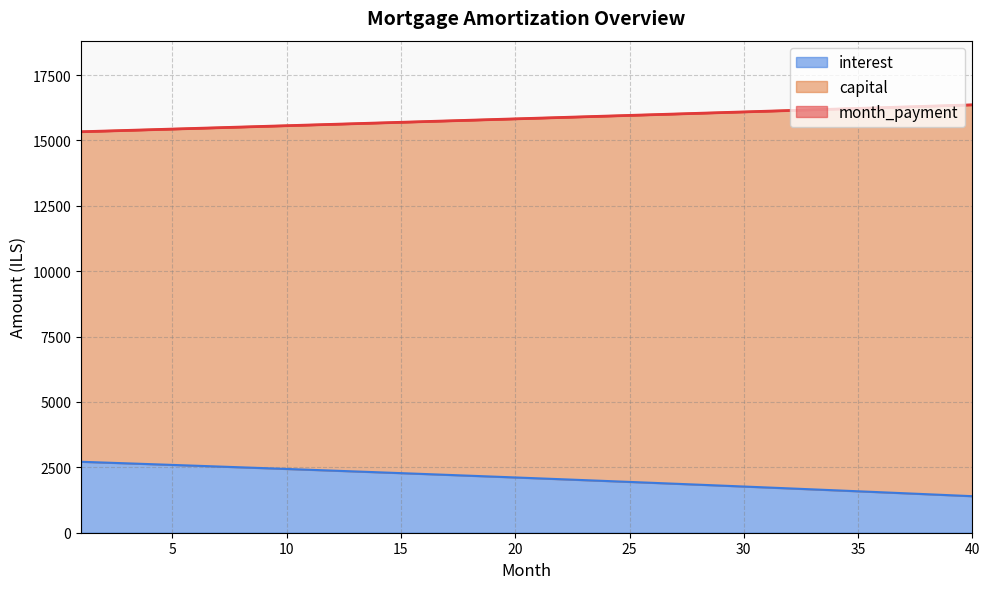

True or false: opening_balance has a value of 557.0 at 24.

False